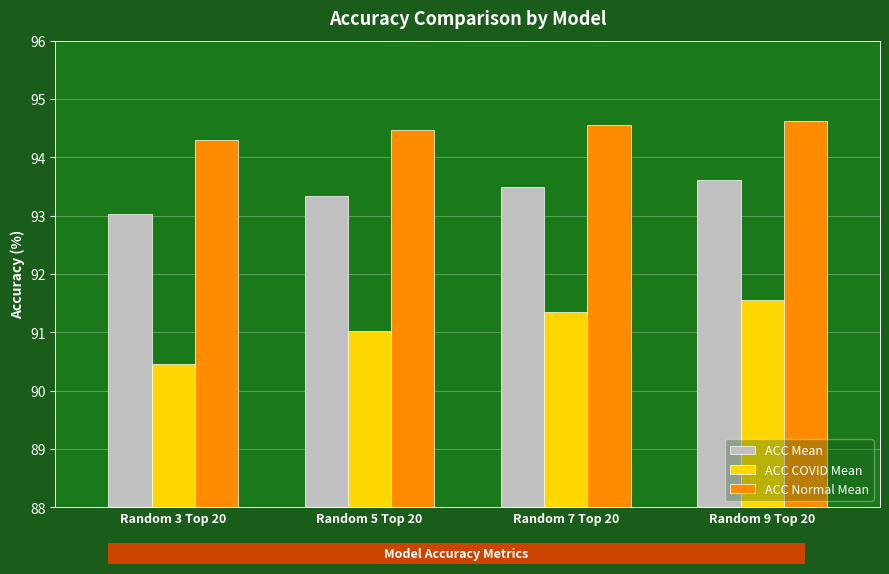

Count the number of categories in the chart.

4